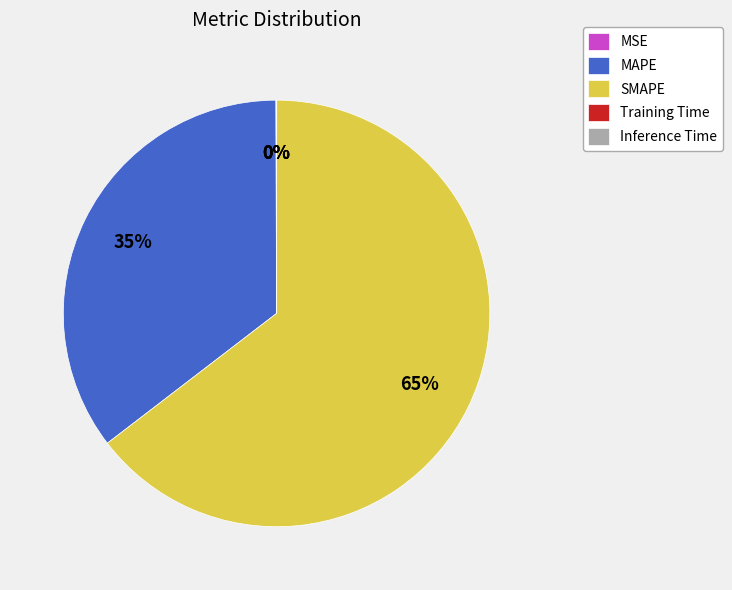

Is it true that SMAPE is 65% of the pie?

True